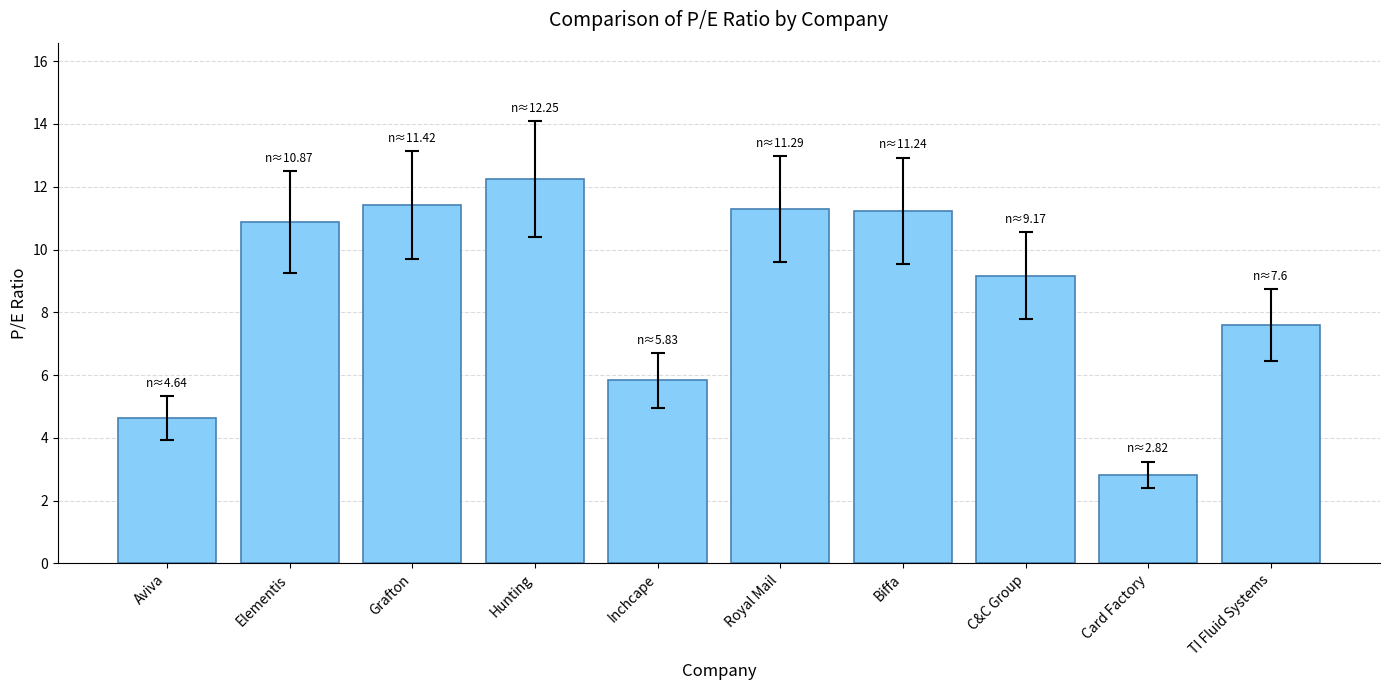

What is the ratio of the value at Grafton to the value at Hunting?

0.9